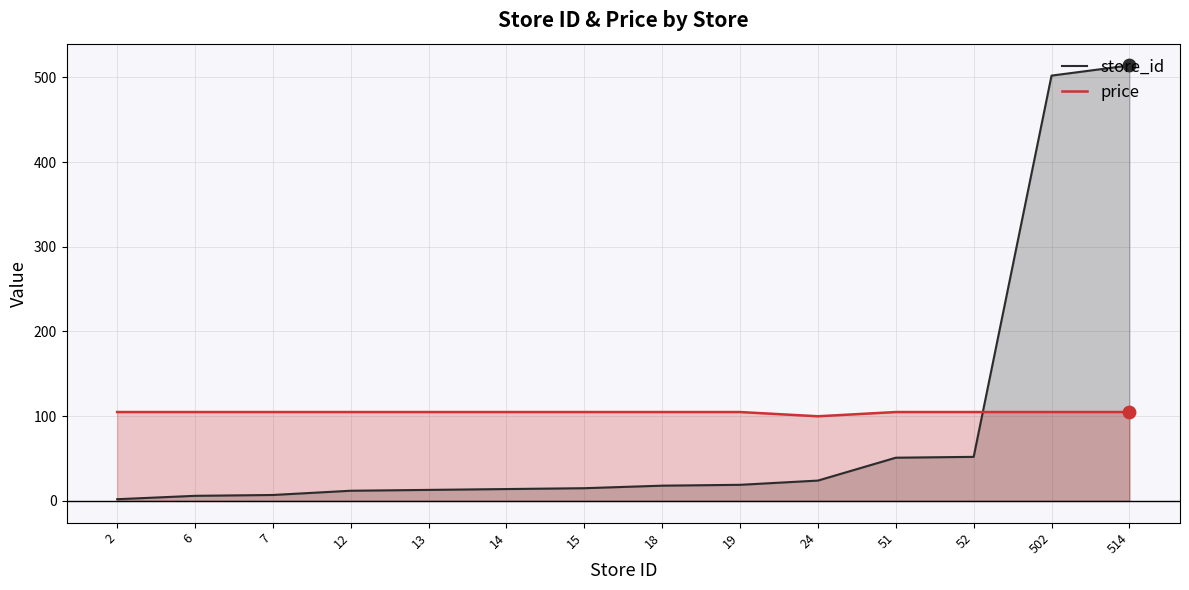

Which series reaches the maximum Y coordinate?

store_id